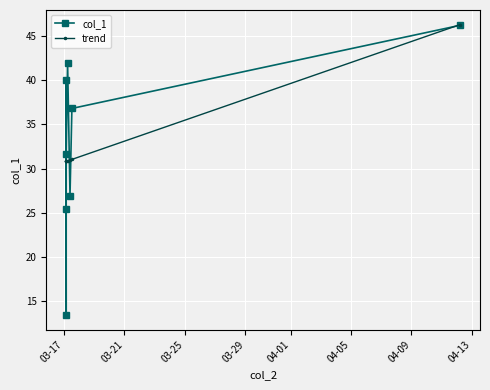

Which series has the widest spread of values?

col_1